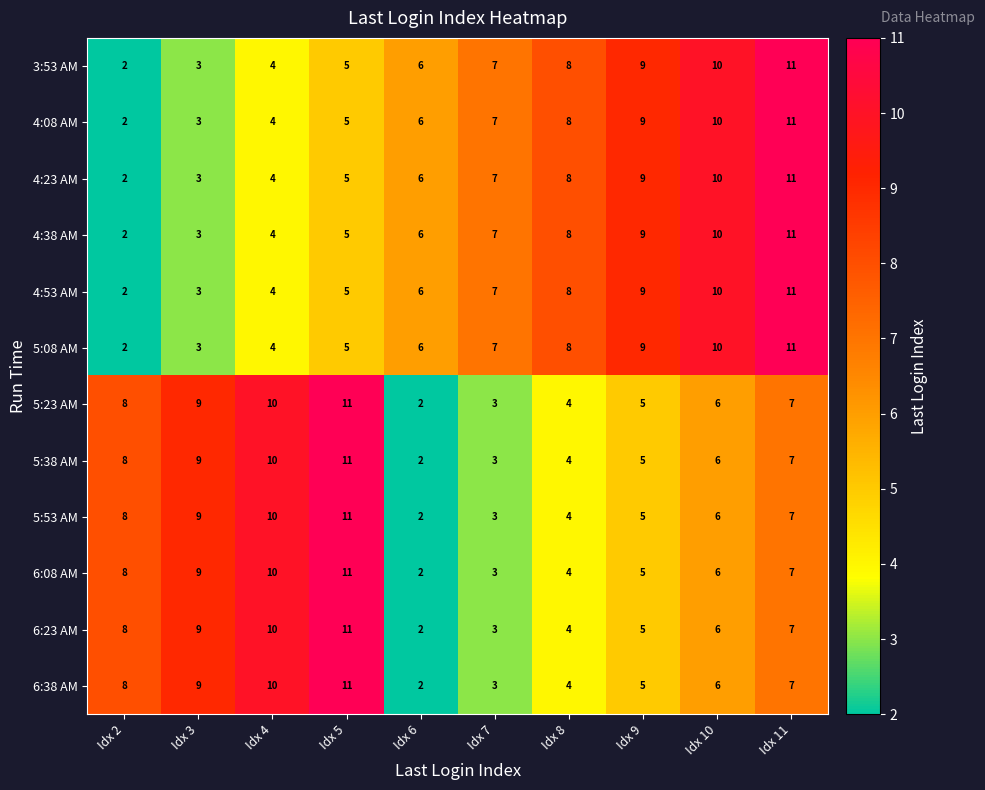

What is the spread (max minus min) of values at Idx 2?

6